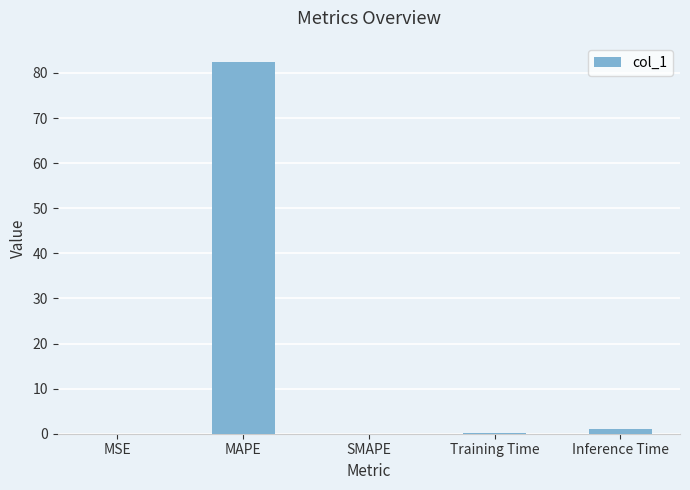

Are the bars horizontal?

No